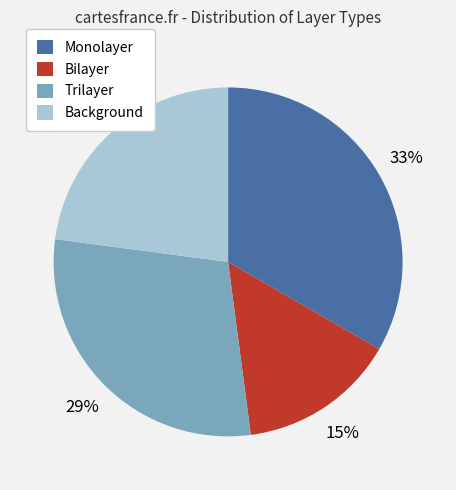

What percentage is the Monolayer slice, to the nearest percent?

33%